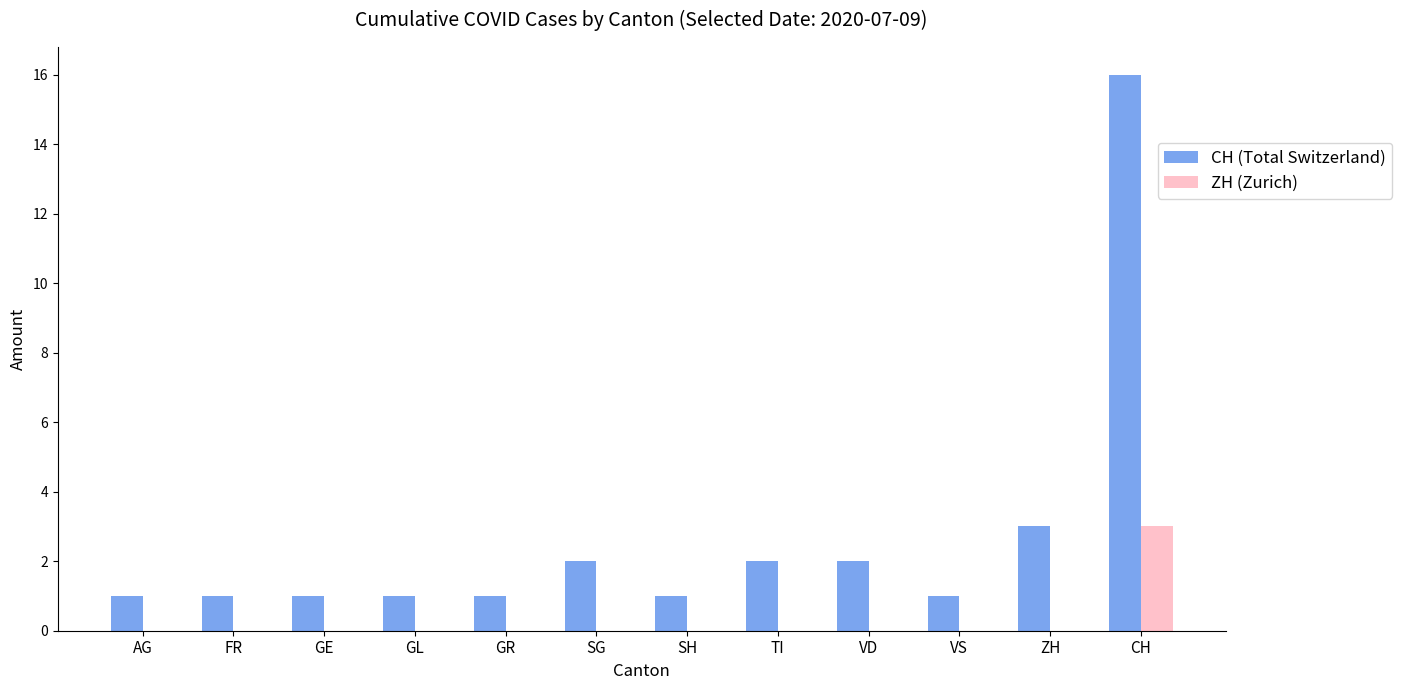

What are all the series names shown in the legend?

CH (Total Switzerland), ZH (Zurich)